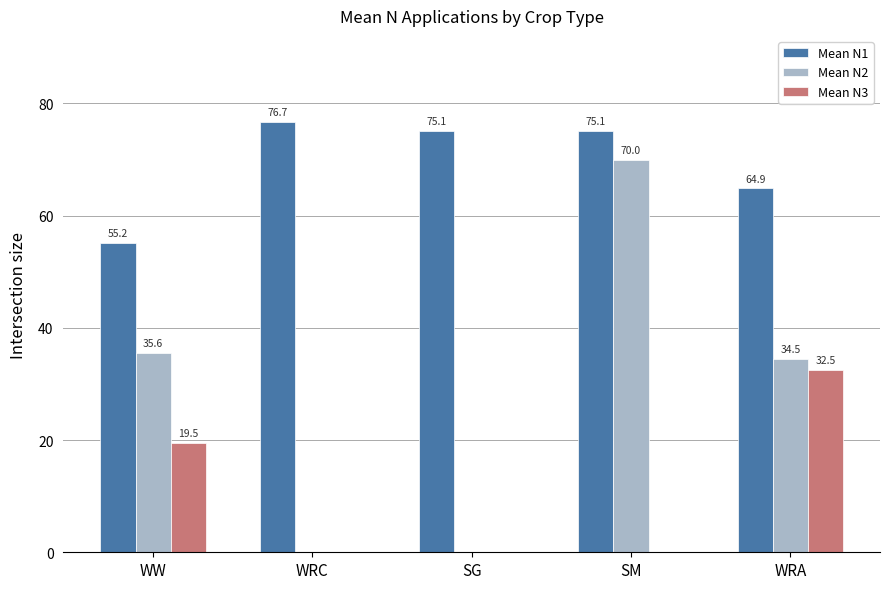

What is the maximum value shown in the chart?

76.7